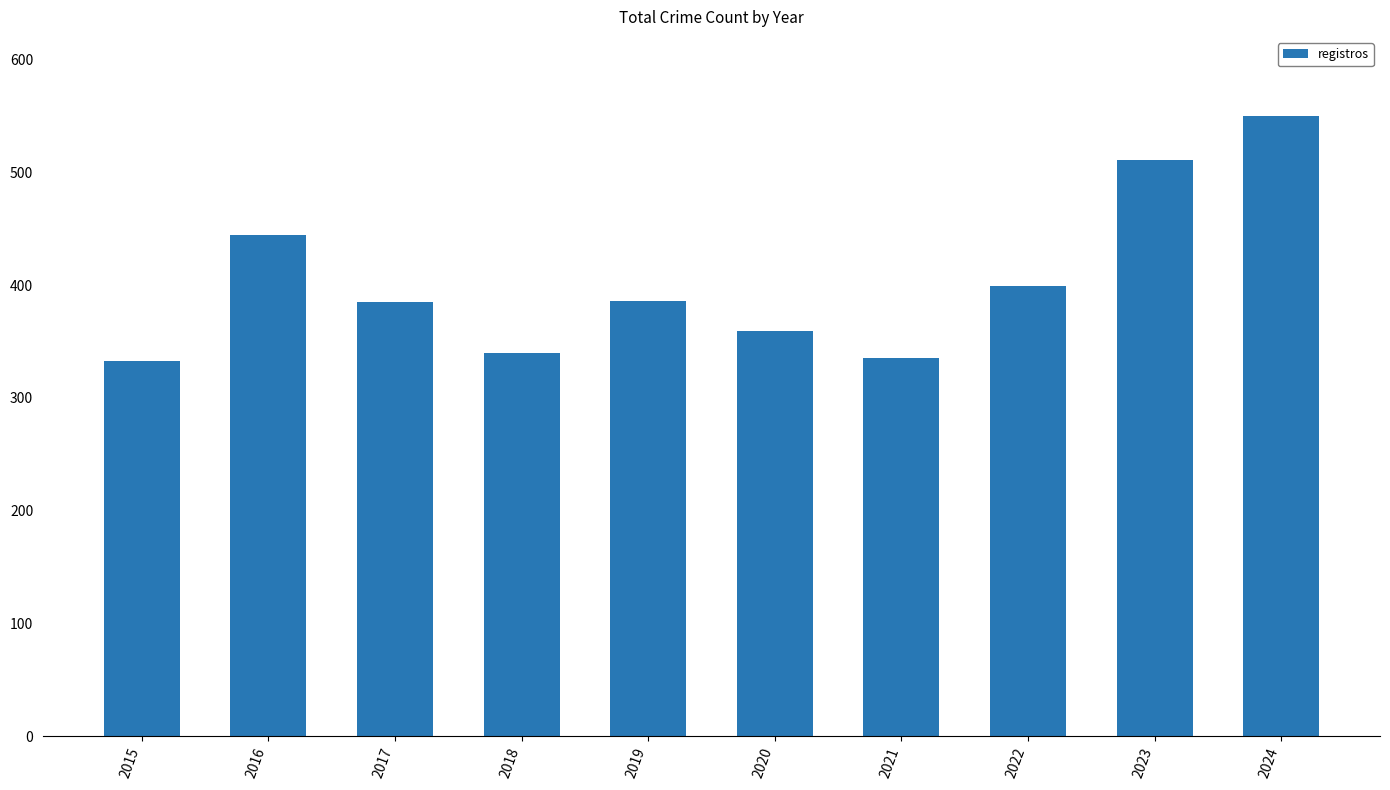

At which label is the value closest to 441?

2016